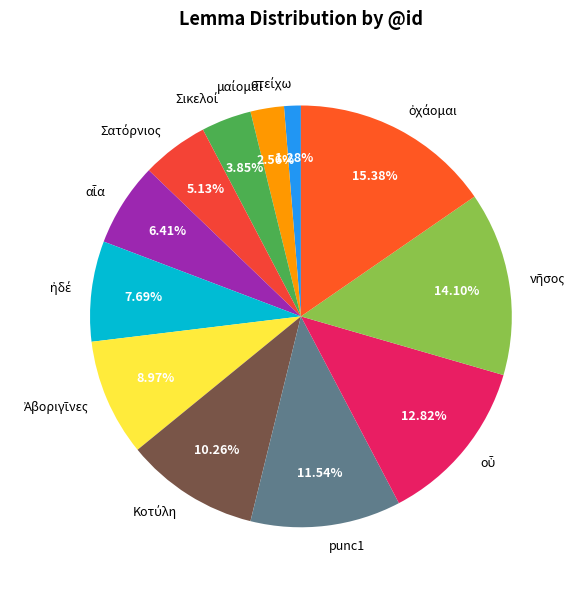

Is there any slice that represents more than half of the pie?

No